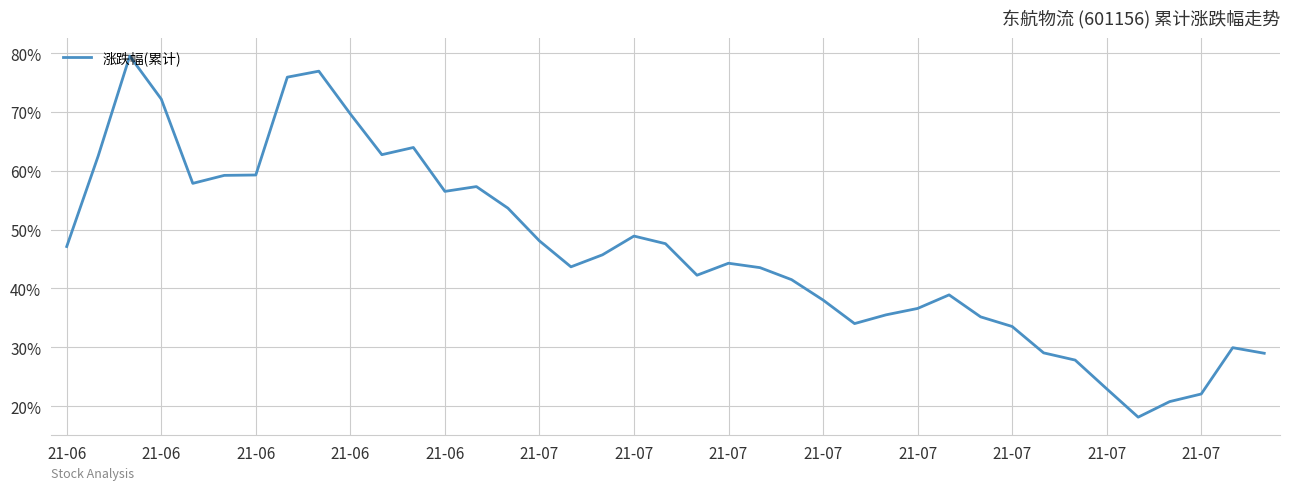

How many lines are shown in the chart?

1